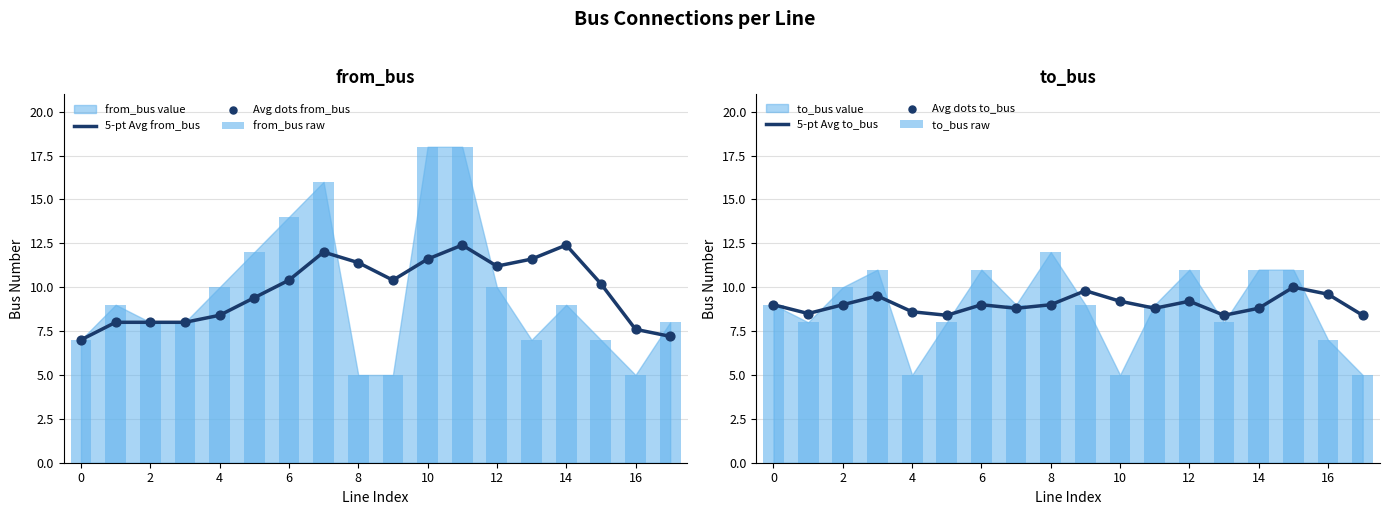

At how many categories does at least one series exceed 6?

18